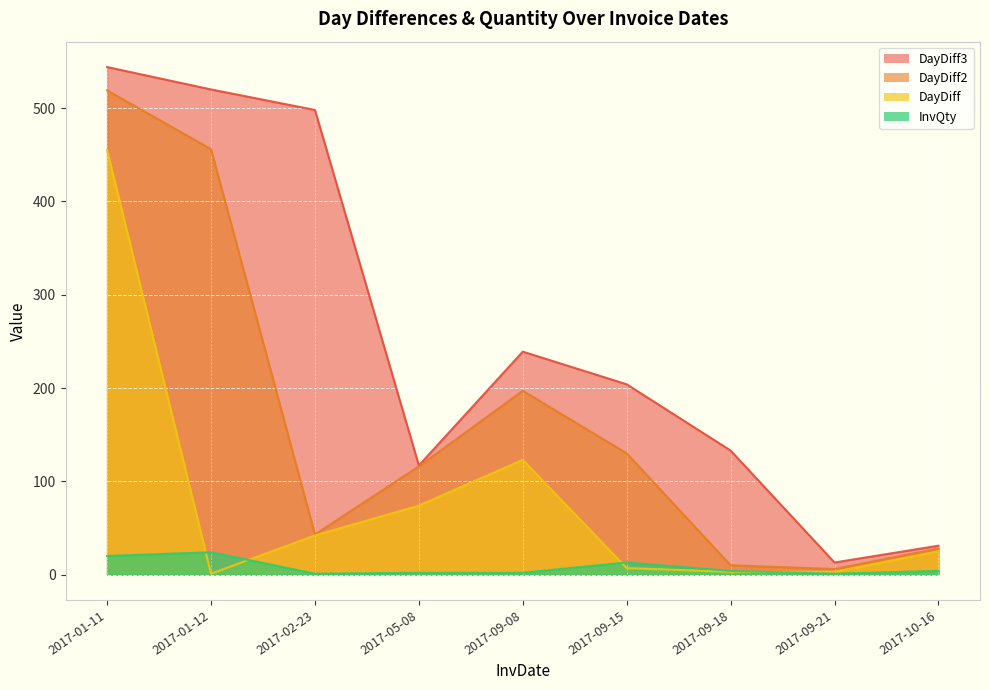

What are all the series names shown in the legend?

DayDiff, DayDiff2, DayDiff3, InvQty